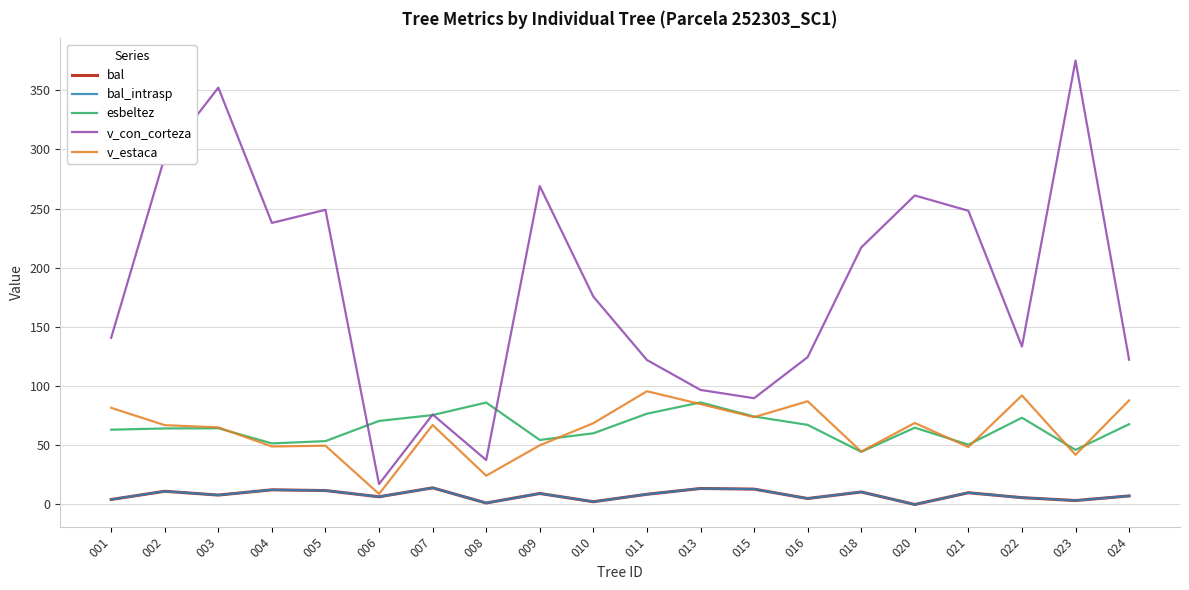

Does the chart have visible grid lines?

Yes